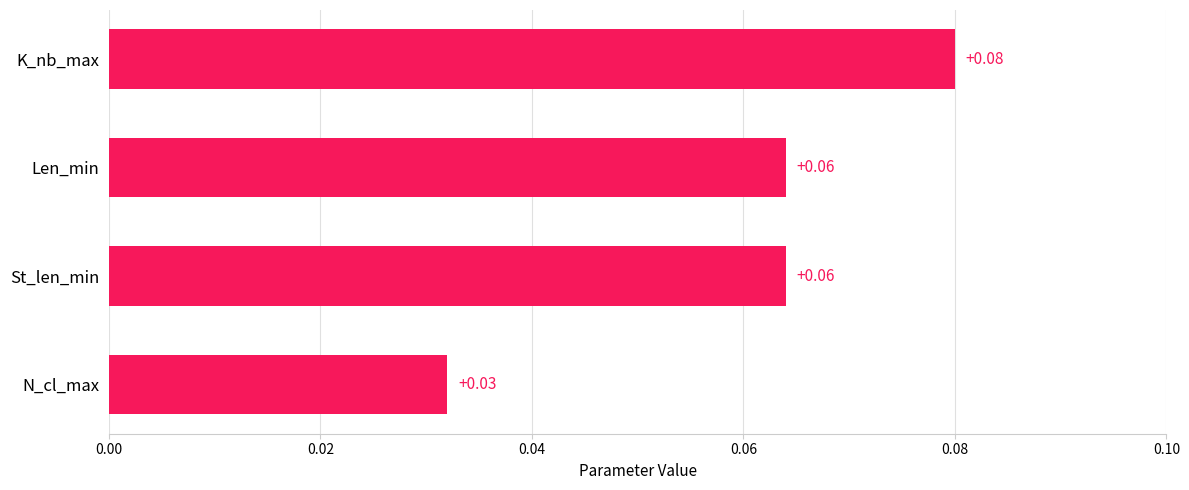

How many categories are shown in the chart?

4